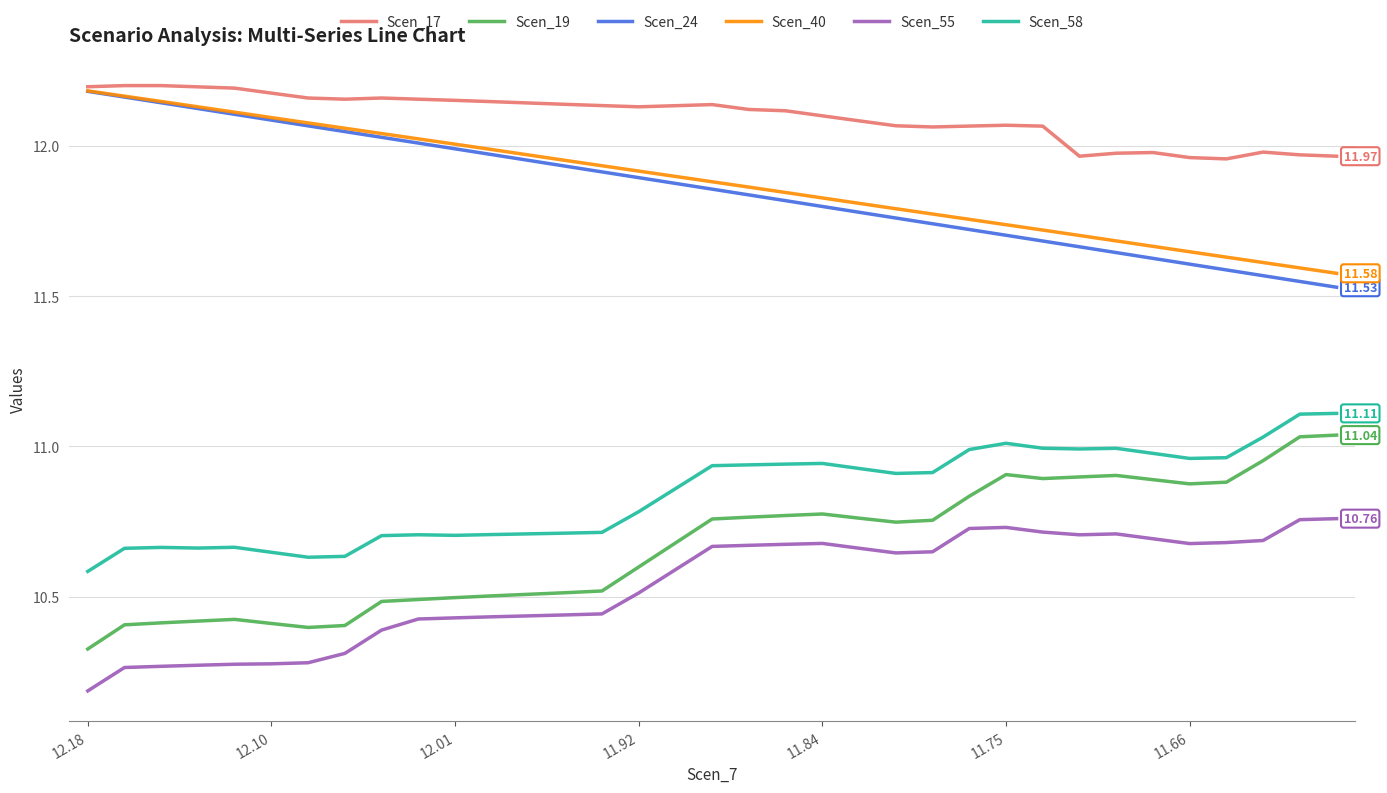

Which series has the largest total across all categories?

Scen_17